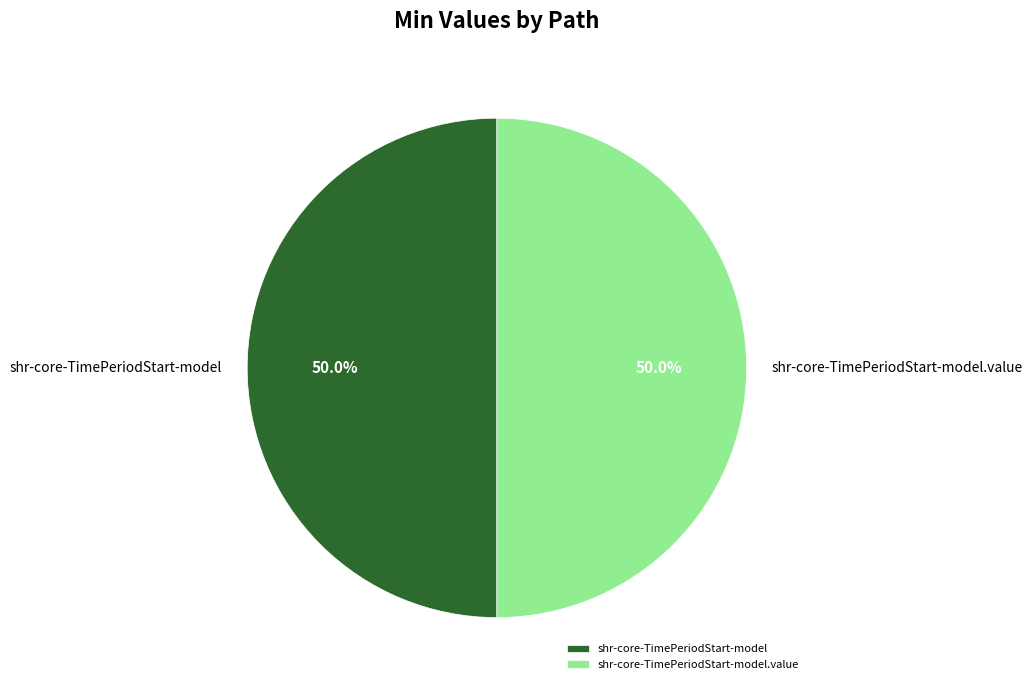

What percentage do shr-core-TimePeriodStart-model and shr-core-TimePeriodStart-model.value together represent?

100.0%